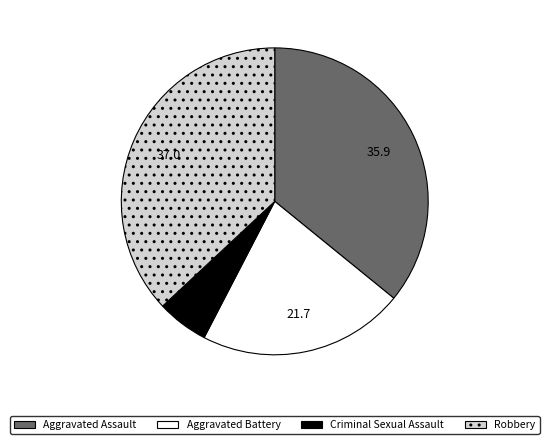

True or false: Robbery accounts for 23% of the total.

False